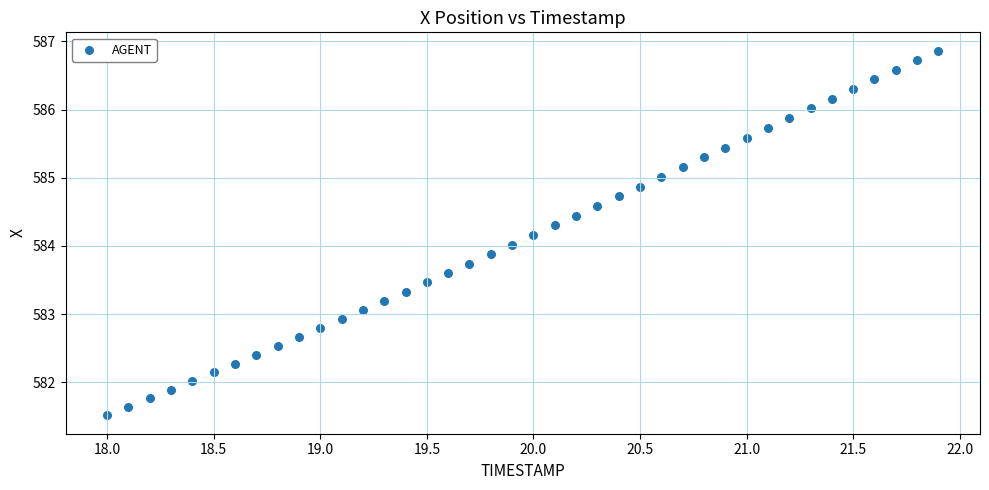

What is the range of Y values (max minus min)?

5.4